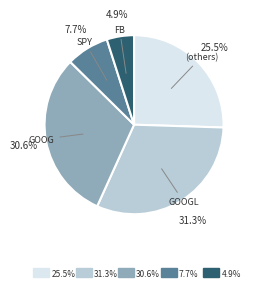

Does any single category account for the majority?

No